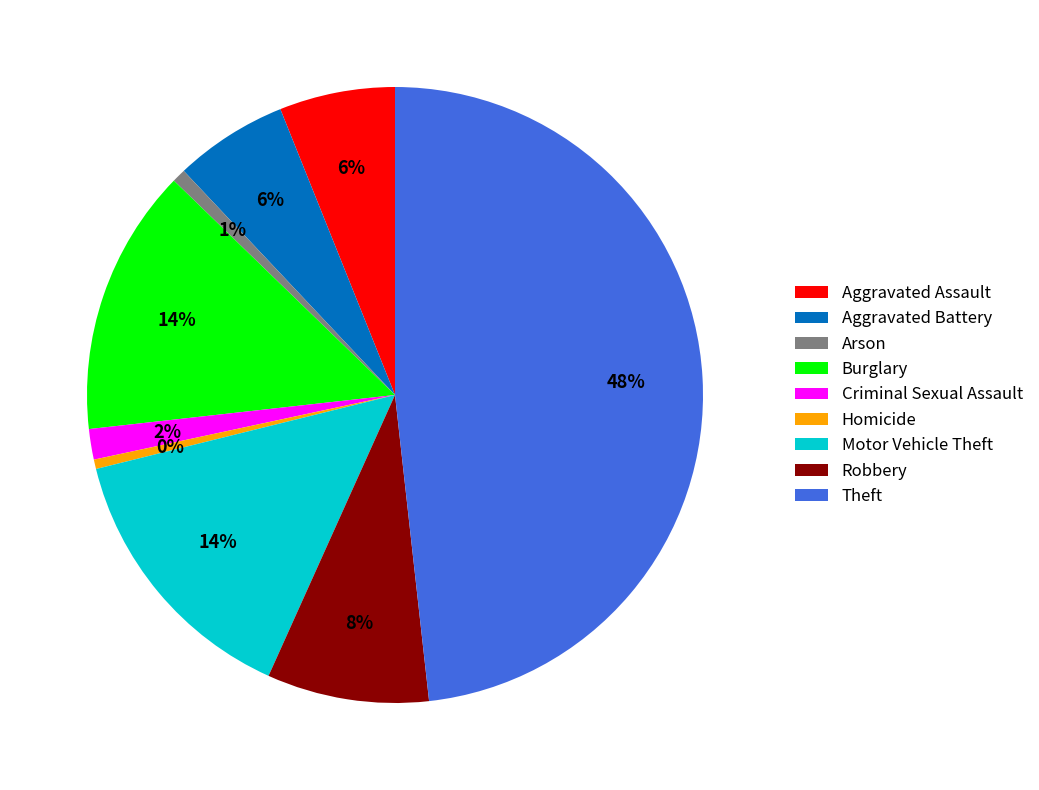

Which has a higher value, Homicide or Aggravated Battery?

Aggravated Battery